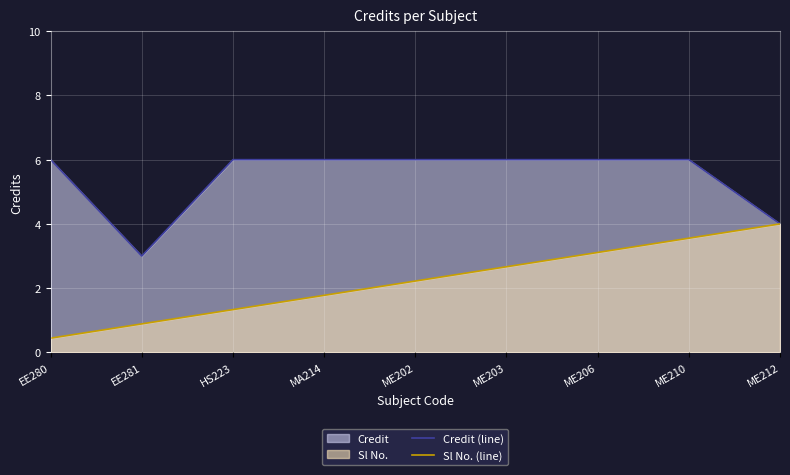

True or false: Credit (line) and Sl No. (line) cross at least once.

False